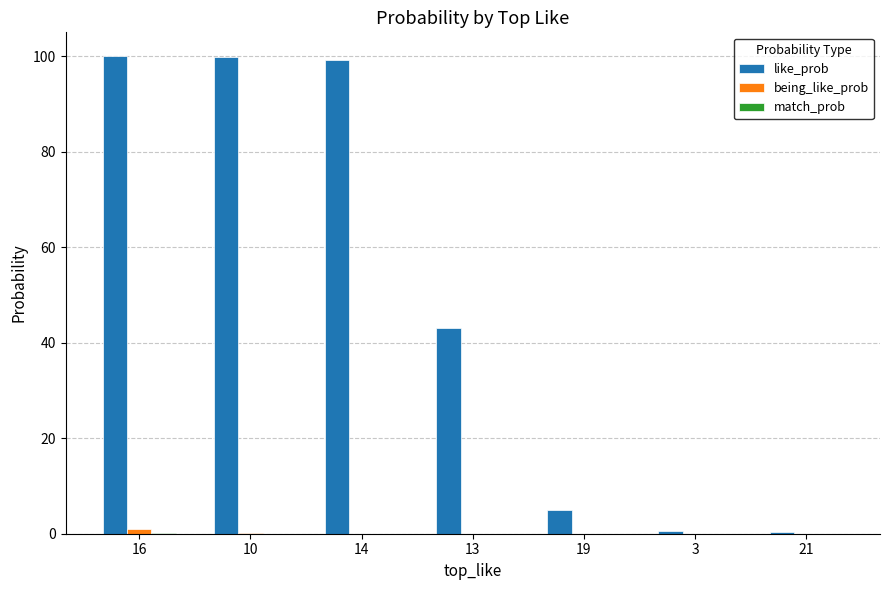

What is the sum of all like_prob values?

348.4